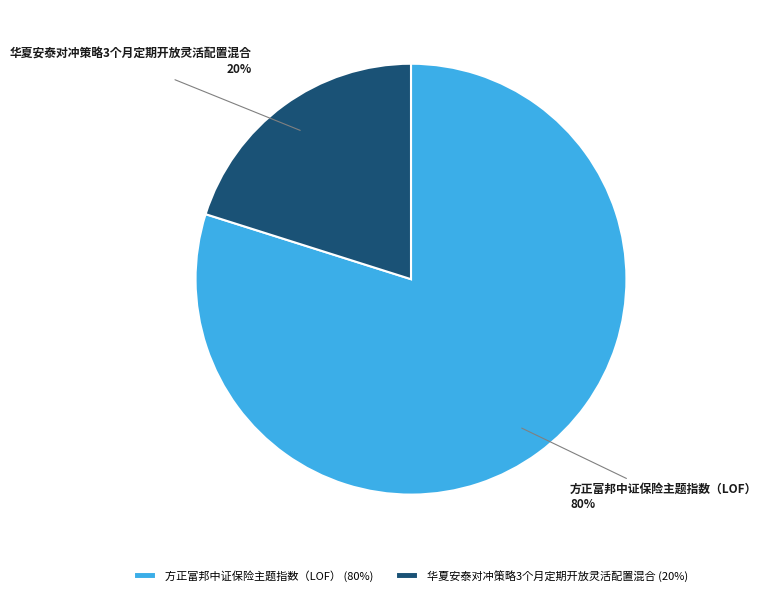

Between 方正富邦中证保险主题指数（LOF） and 华夏安泰对冲策略3个月定期开放灵活配置混合, which is larger?

方正富邦中证保险主题指数（LOF）